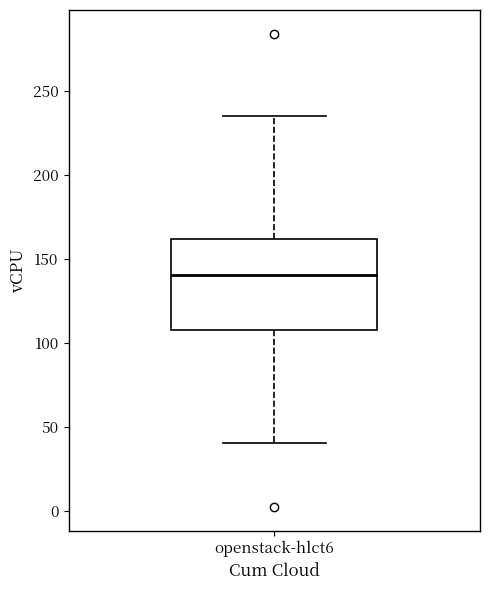

Transcribe this box plot: give where the median line is, the range the box spans, and where the two whiskers end, as read against the y-axis. The values are not printed on the chart, so give them approximately, as read against the axis.

median 140, box 110 to 160, whiskers 40 to 235